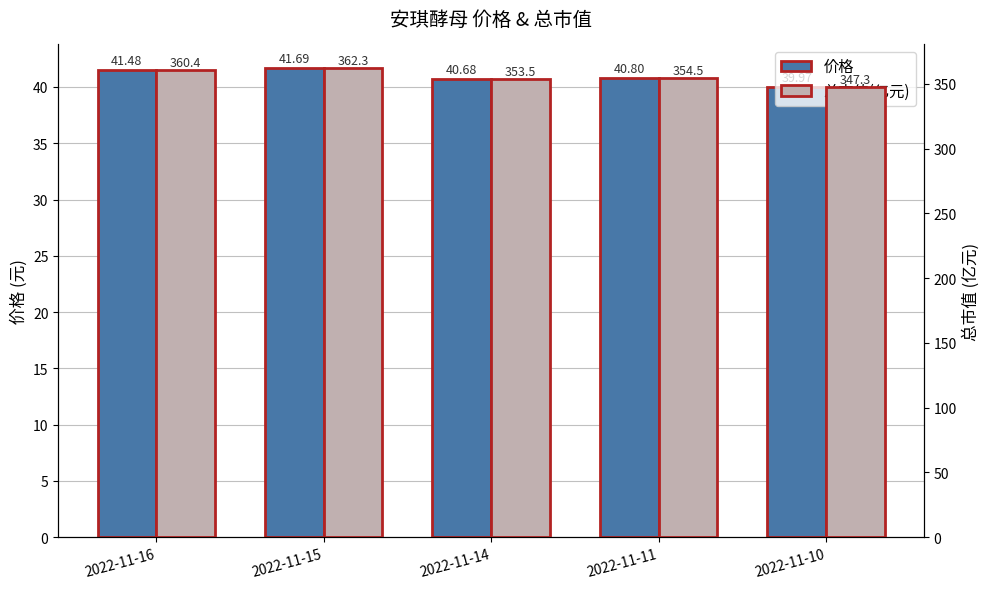

Rank the series by their maximum value, from highest to lowest.

总市值(亿元), 价格